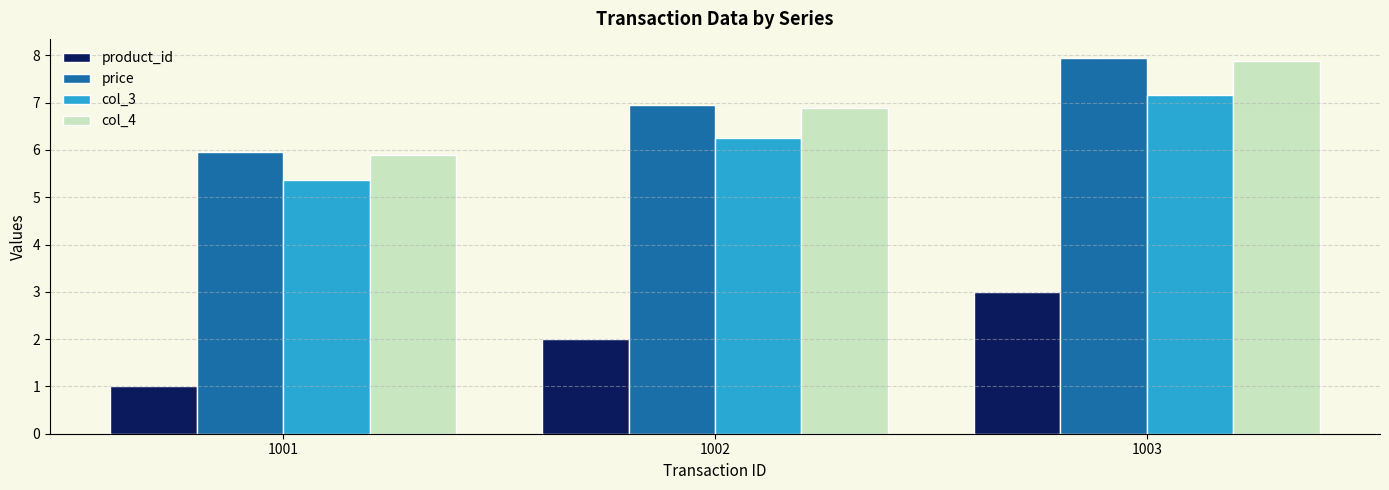

Reading left to right, what are all the values shown in this chart?

product_id: 1.0	2.0	3.0
price: 6.0	7.0	8.0
col_3: 5.4	6.3	7.2
col_4: 5.9	6.9	7.9